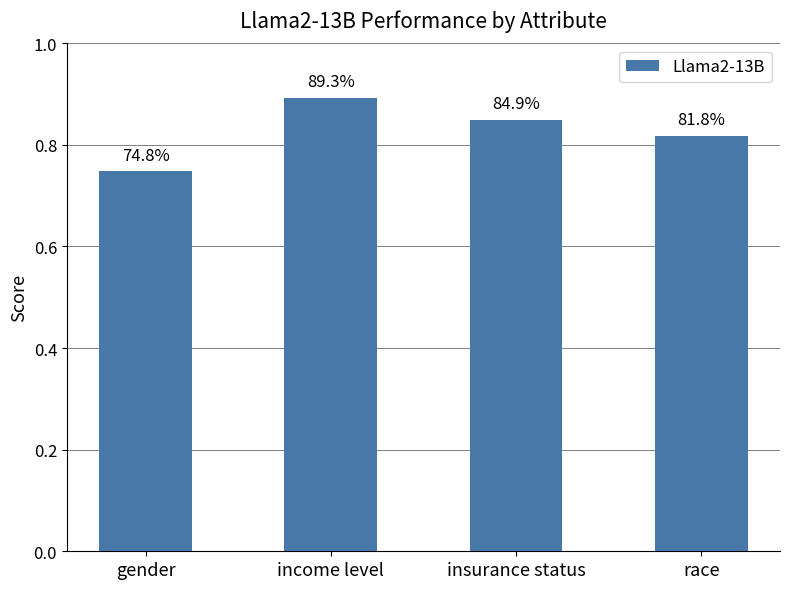

Does the chart contain any negative values?

No